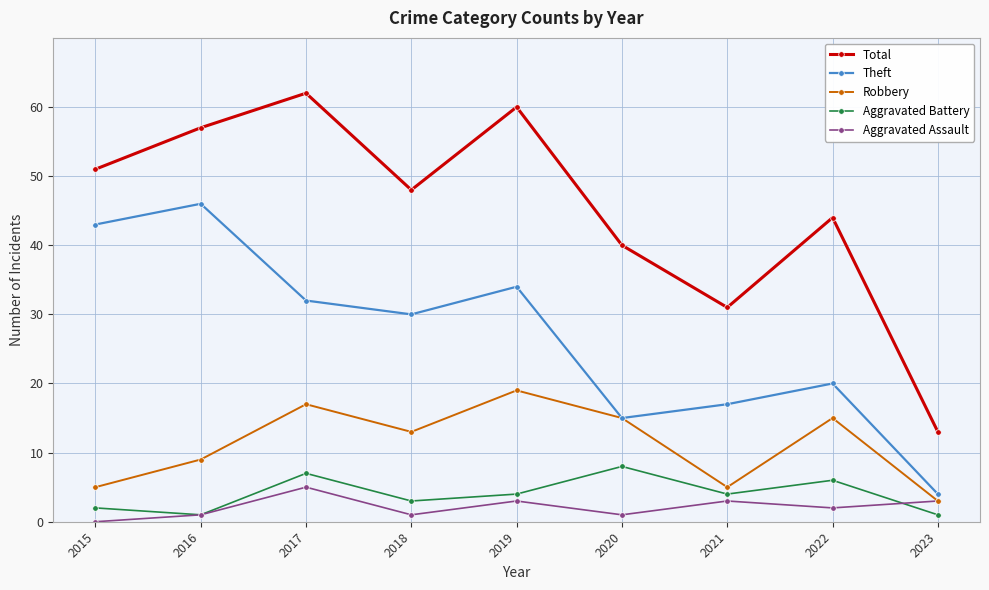

At how many categories does at least one series exceed 3?

9